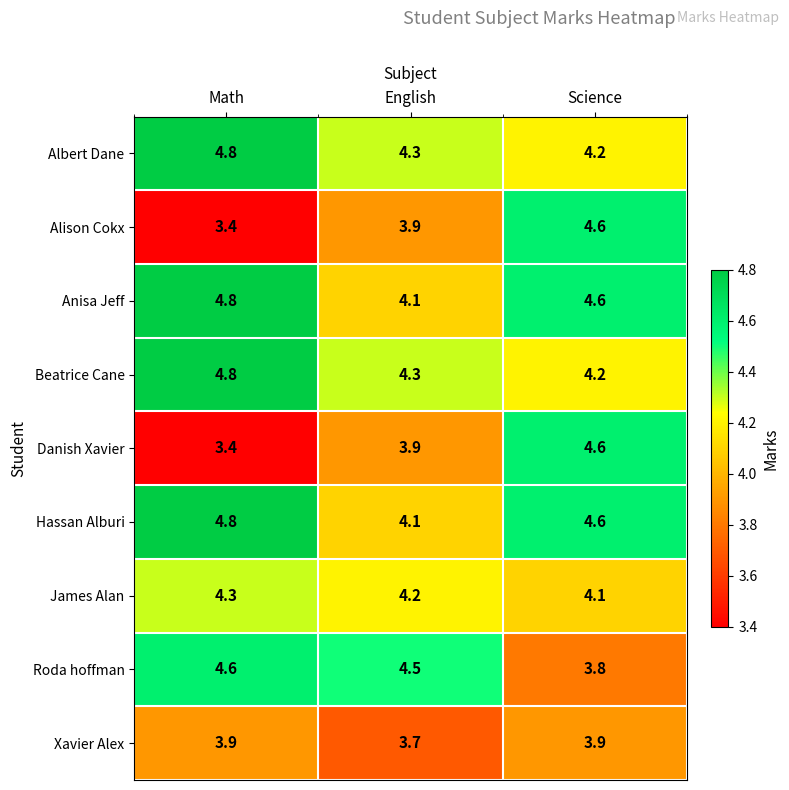

What is the difference between the highest and lowest values at Math?

1.4